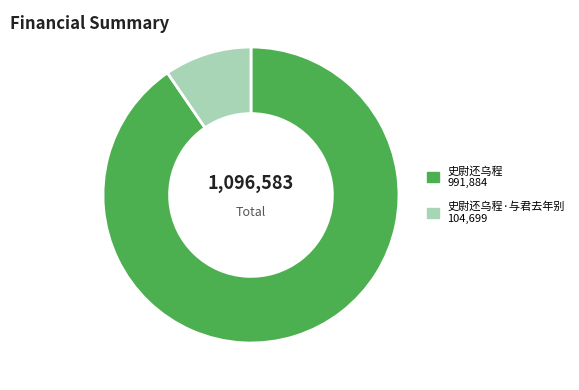

Is there any slice that represents more than half of the pie?

Yes